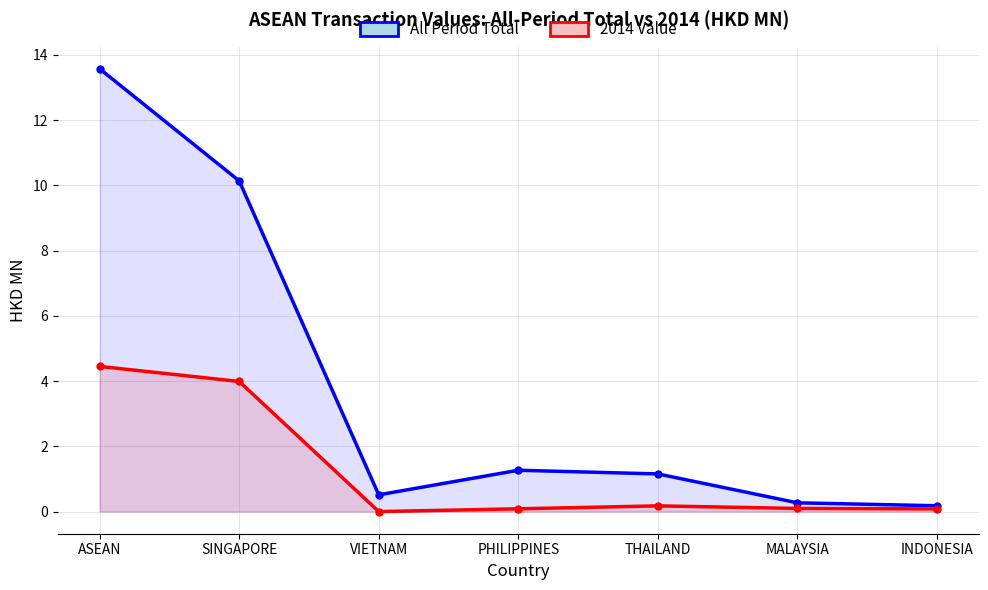

The value of 2014 Value at SINGAPORE is 4.0. True or false?

True